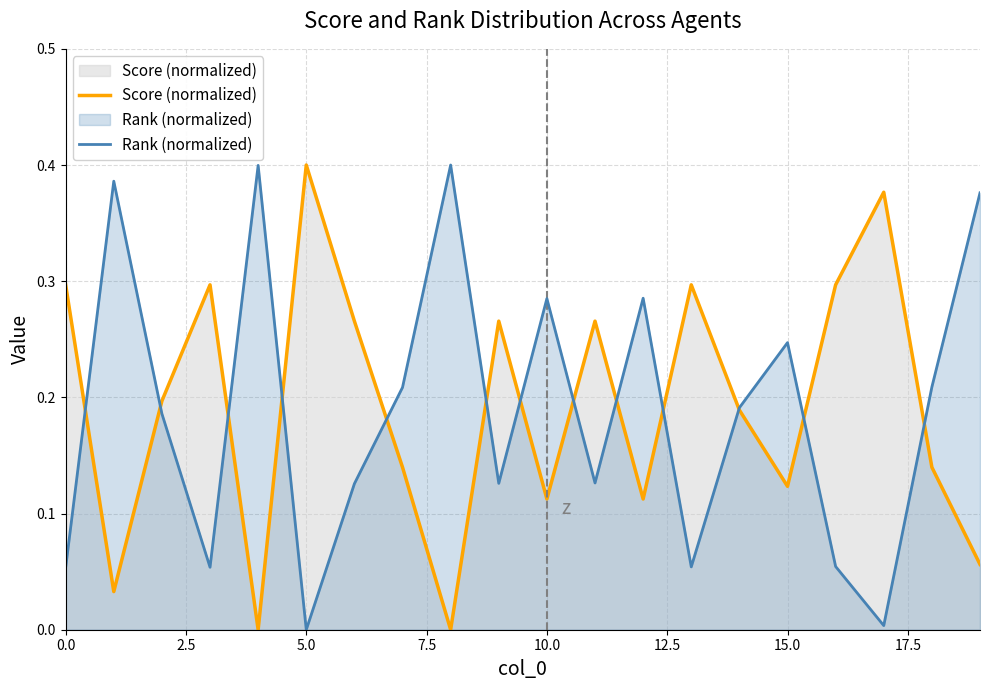

Does the chart have visible grid lines?

Yes